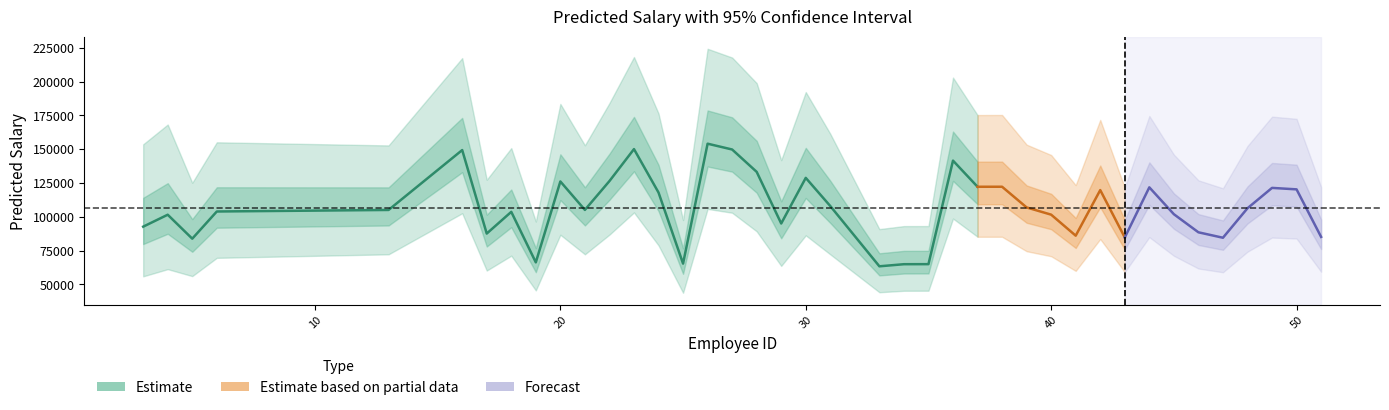

How many data points in Predicted Salary are above 105082?

19